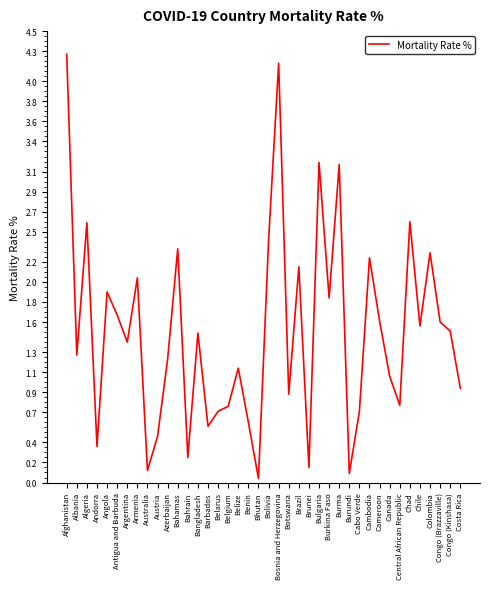

Which category has the highest value across all series?

Afghanistan